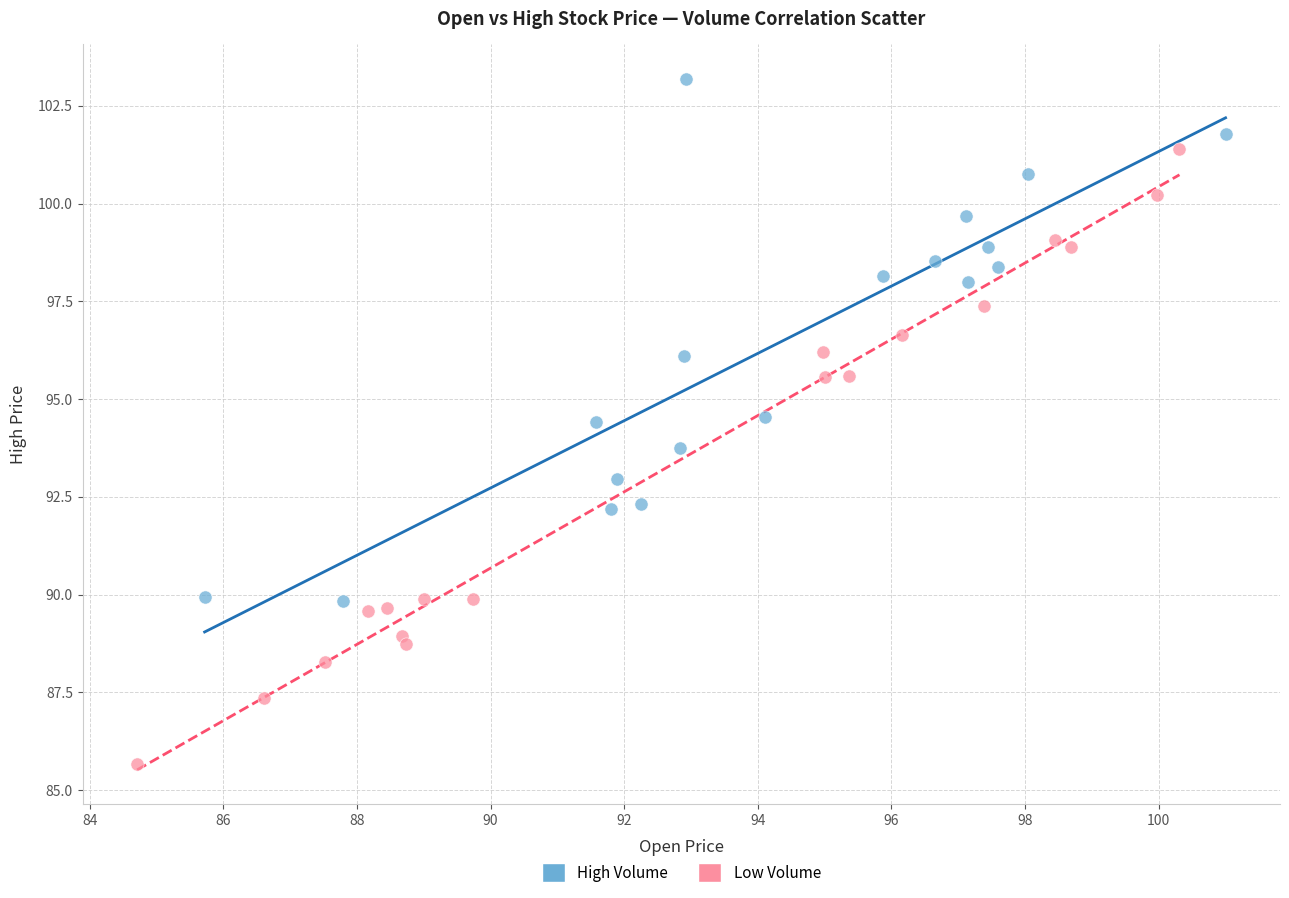

Which series contains the highest Y value?

High Volume